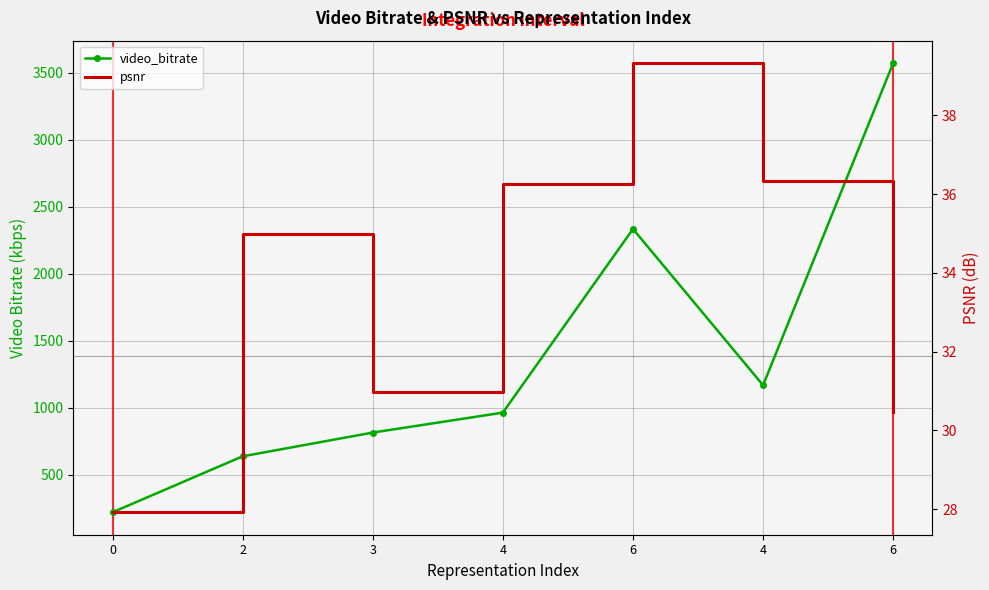

What is the difference between the second highest and minimum values in the video_bitrate series?

2114.4